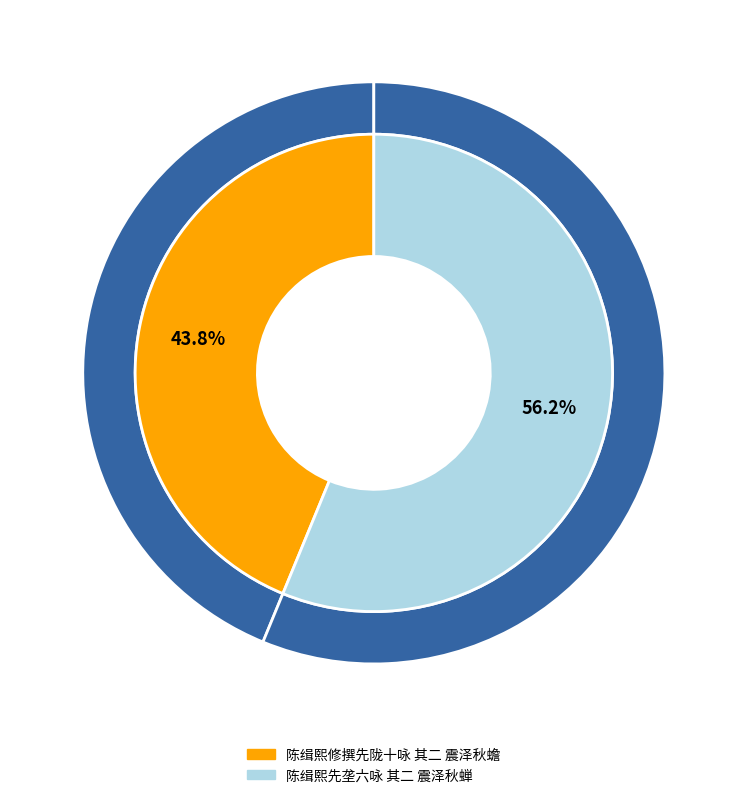

Count the number of slices in the pie.

2